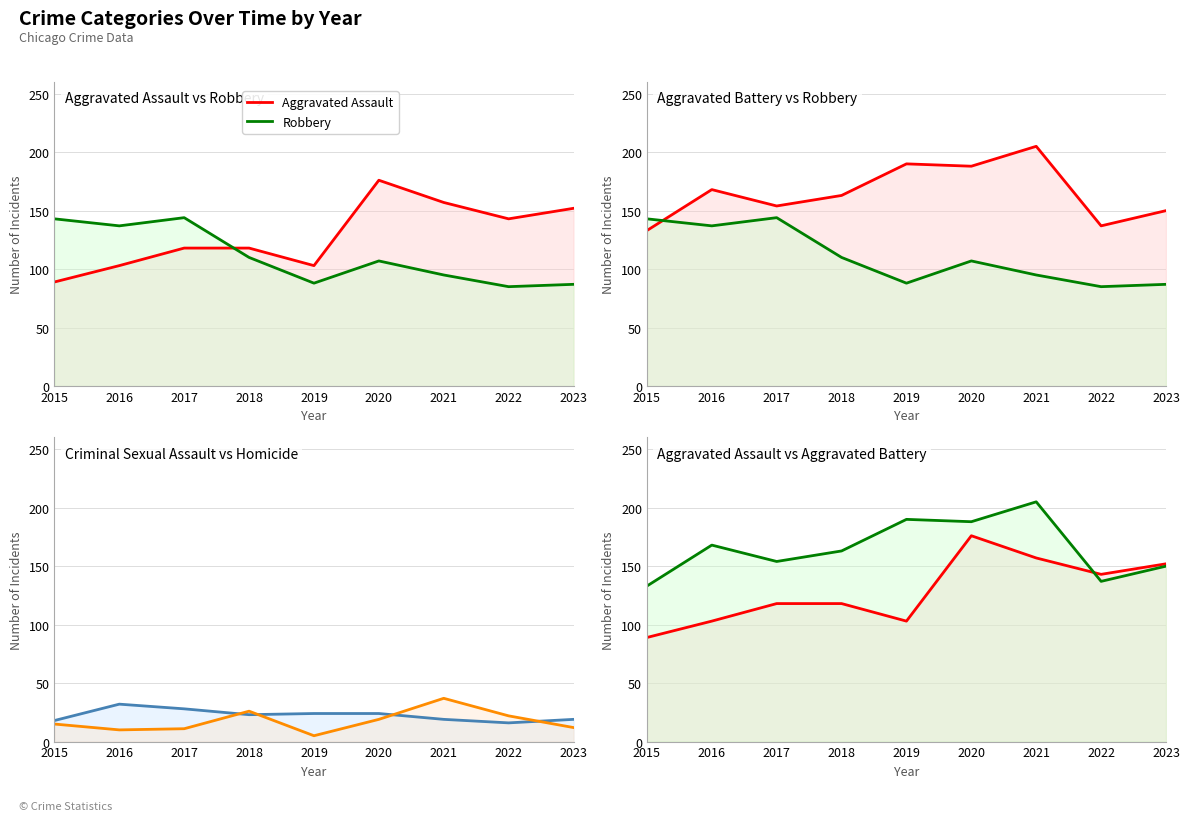

Which has a higher value, 2019 or 2017?

2017